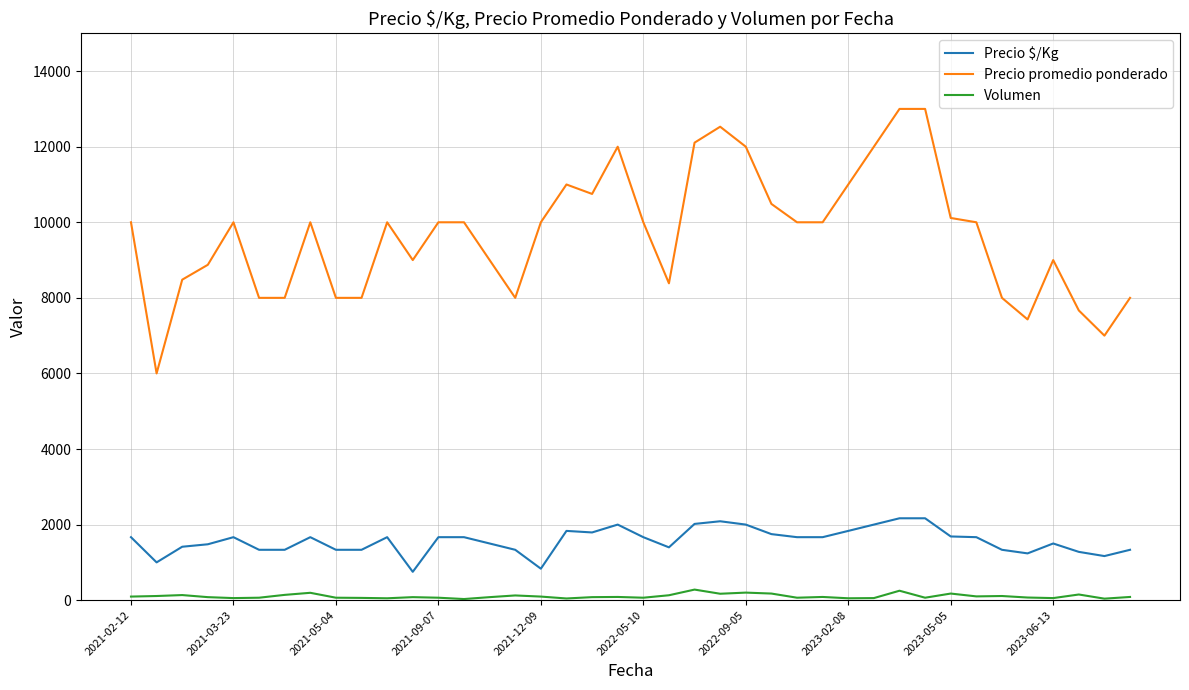

What is the minimum value for Precio $/Kg?

750